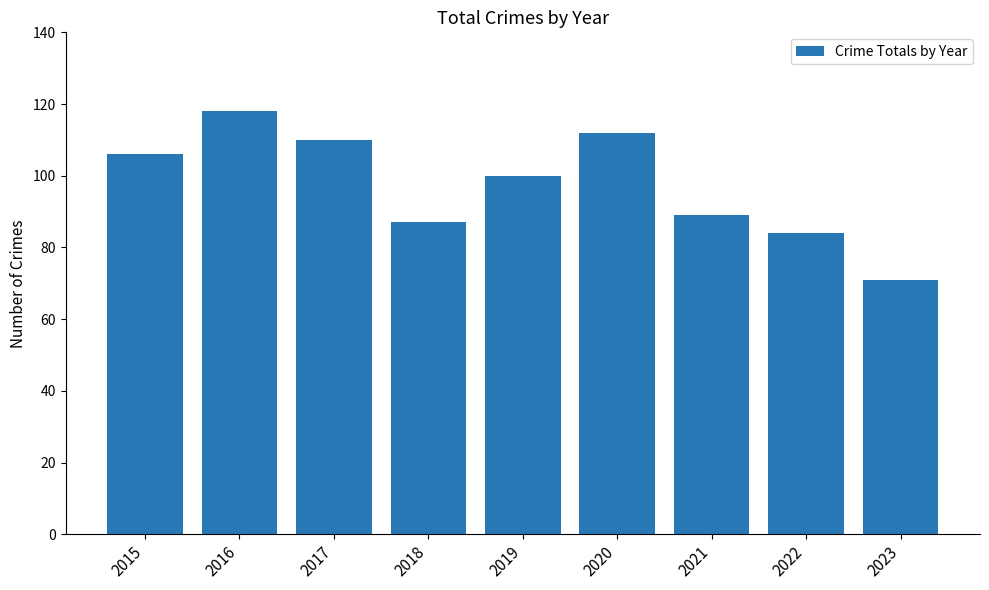

Which has a higher value, 2015 or 2016?

2016